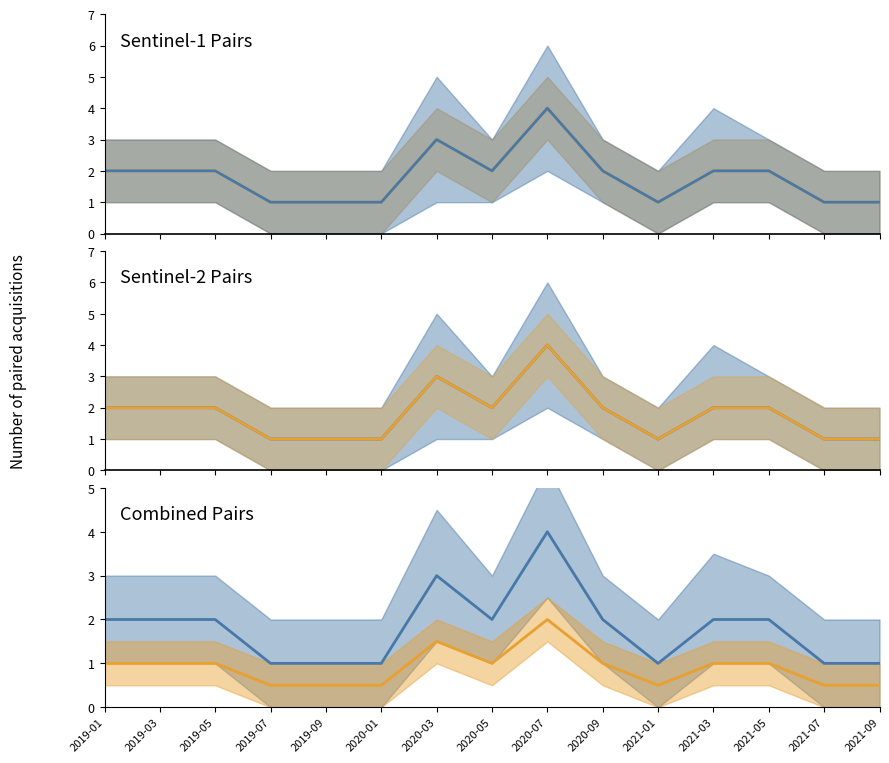

True or false: S2 Sentinel-2 passes and S1 Sentinel-1 passes cross at least once.

False